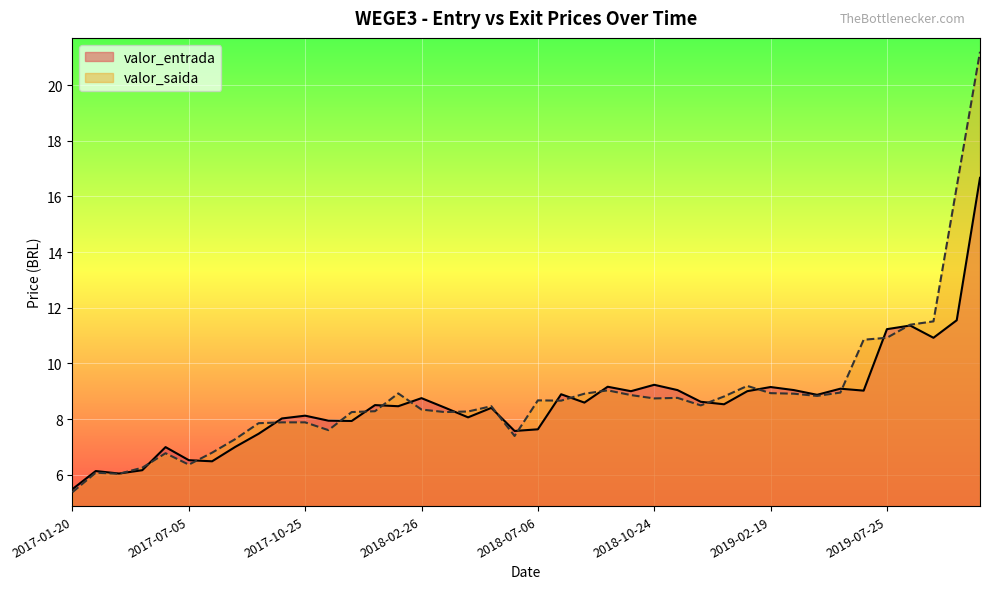

Read the valor_entrada value at 2018-09-17.

9.2